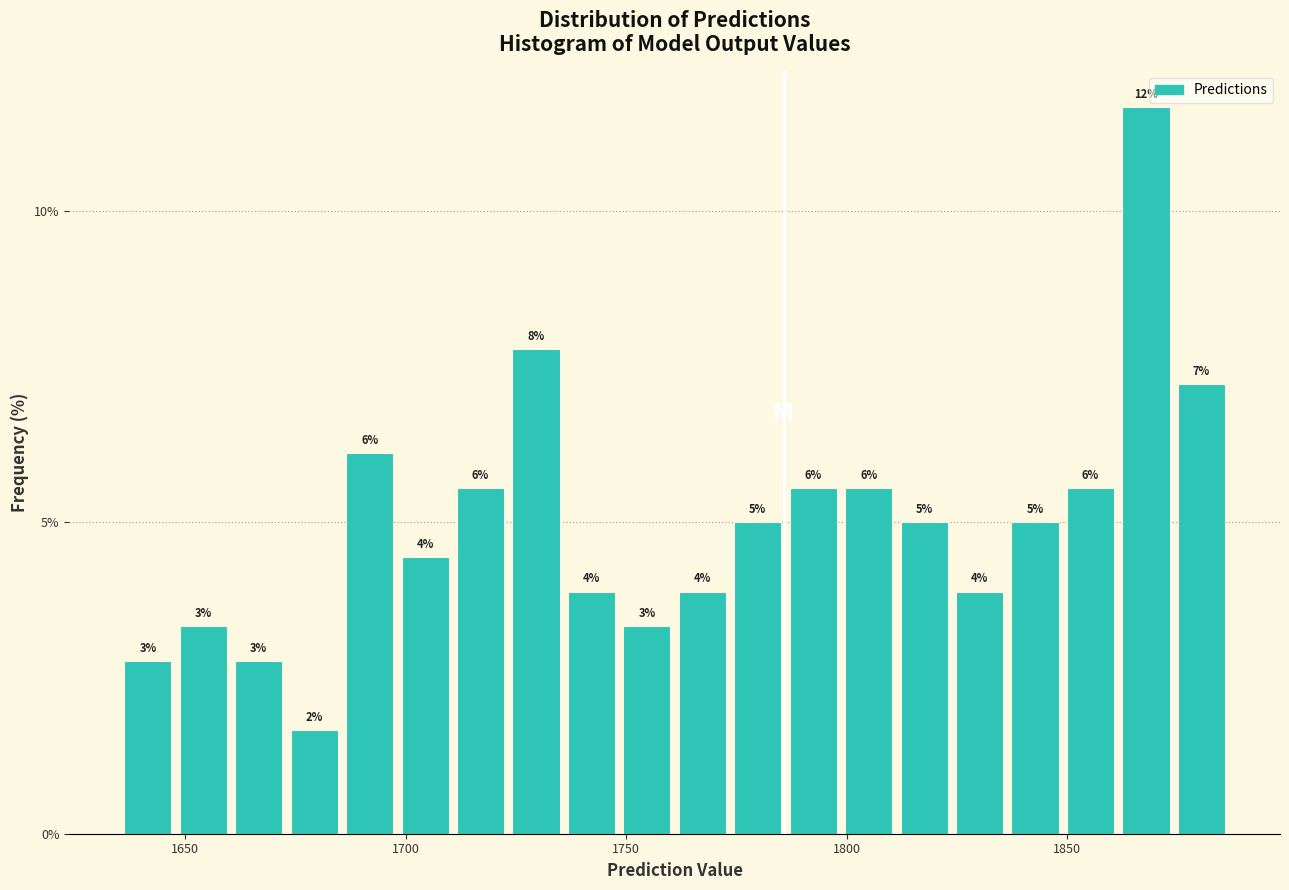

Around what value on the x-axis is the tallest bar? Give the approximate position of its centre, as read against the axis.

1870